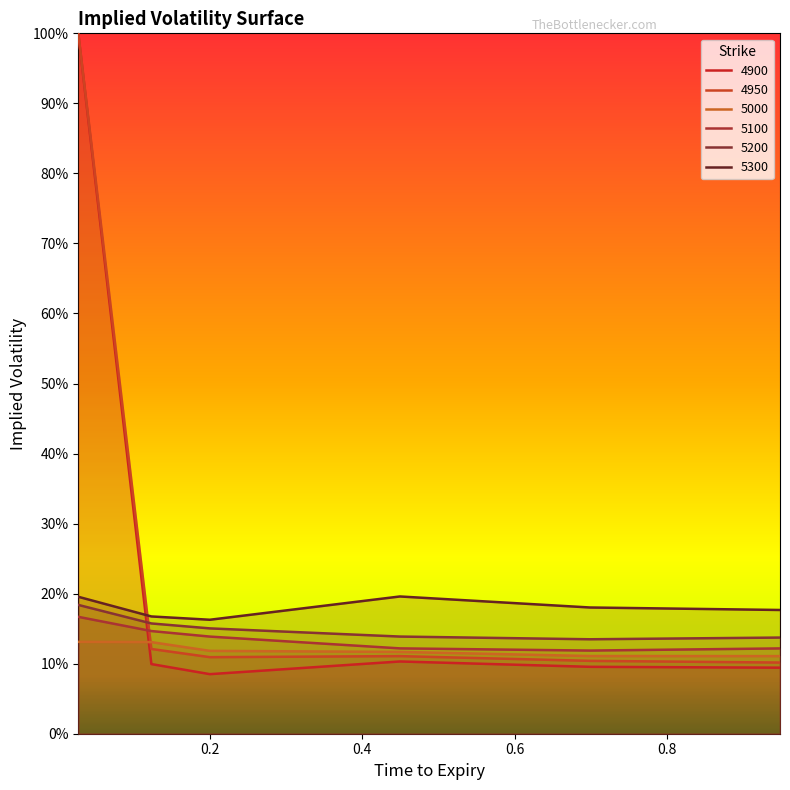

What is the label of the 2nd point from the right?

0.6986301369863014